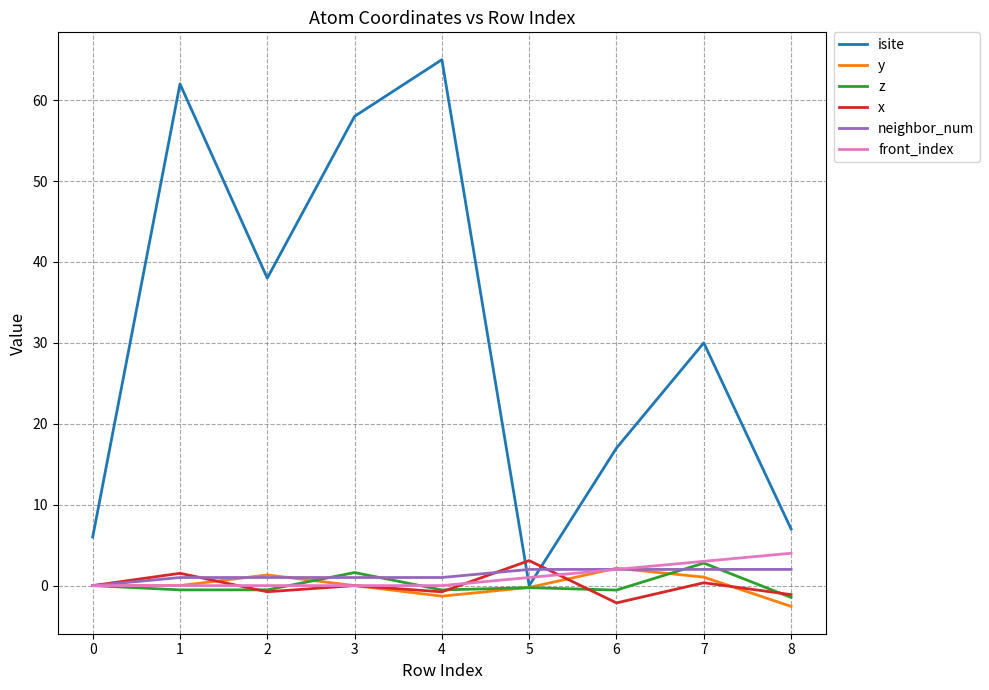

What is the maximum value shown in the chart?

65.0